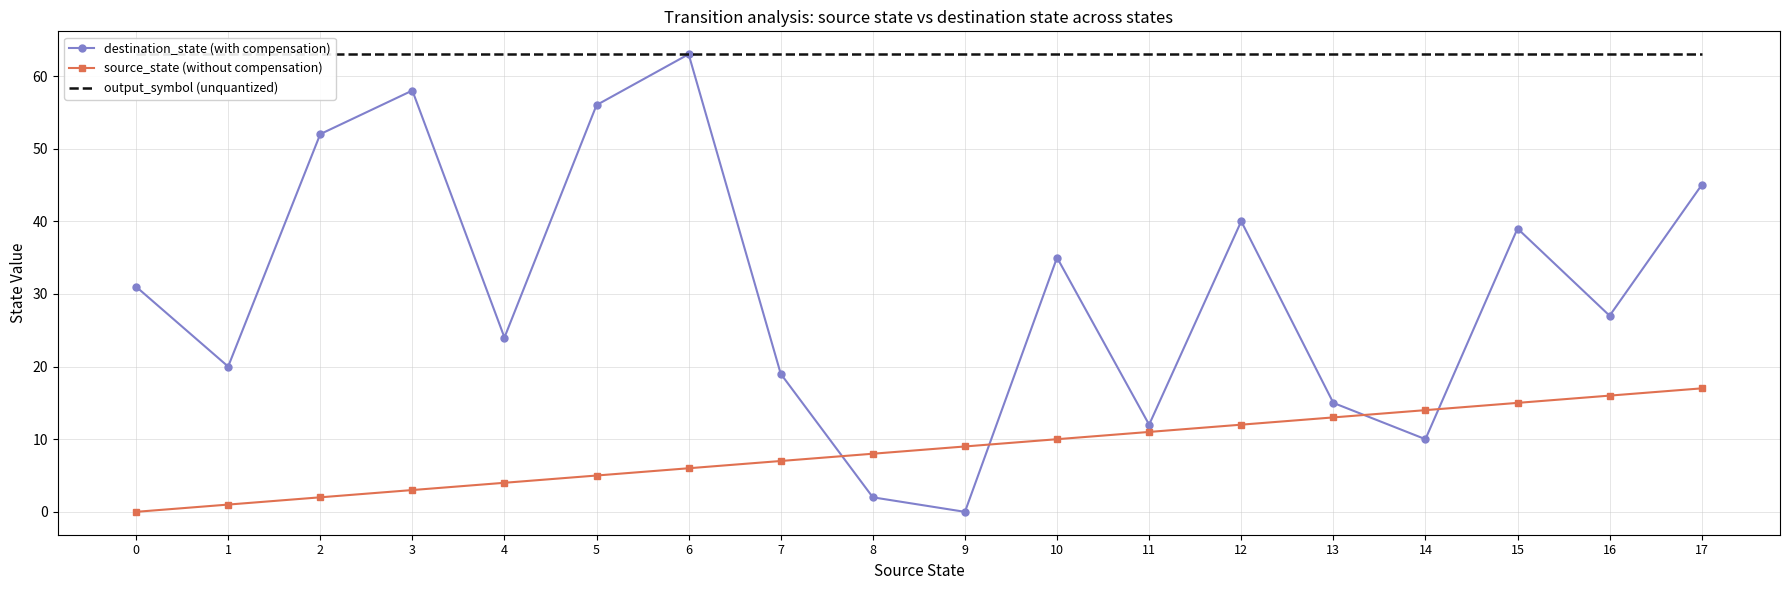

Rank the series by their maximum value, from highest to lowest.

destination_state (with compensation), output_symbol (unquantized), source_state (without compensation)